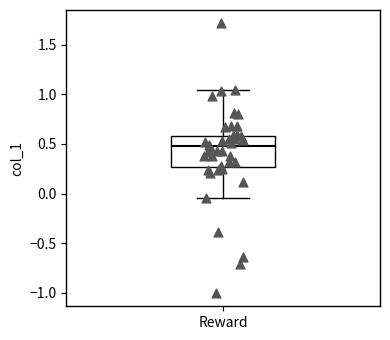

Read this box plot against the y-axis: the position of the median line, the range covered by the box, and the ends of both whiskers. The values are not printed on the chart, so give them approximately, as read against the axis.

median 0.50, box 0.25 to 0.60, whiskers -0.05 to 1.05